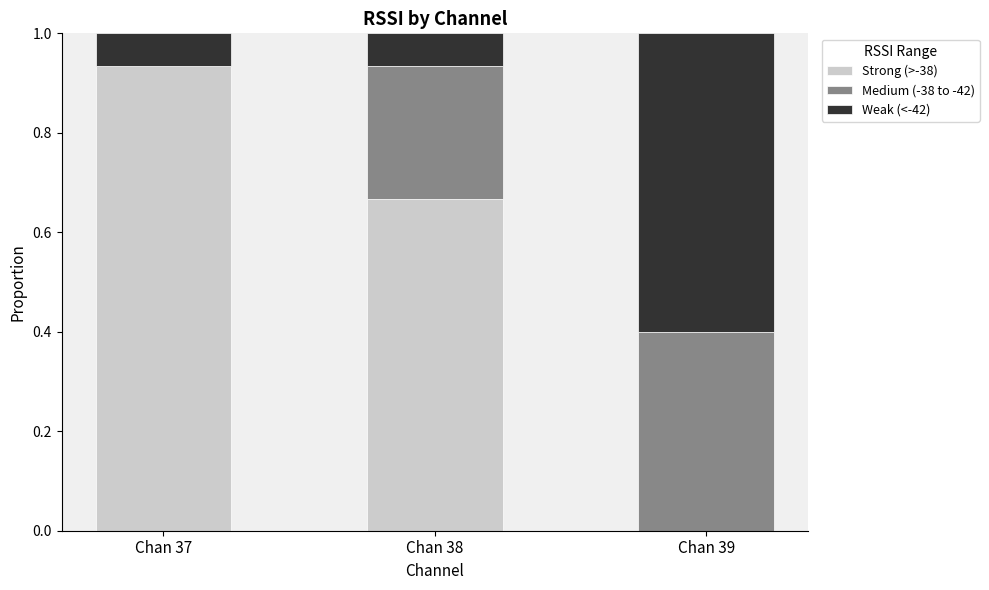

At which label does Strong (>-38) reach its peak?

Chan 37